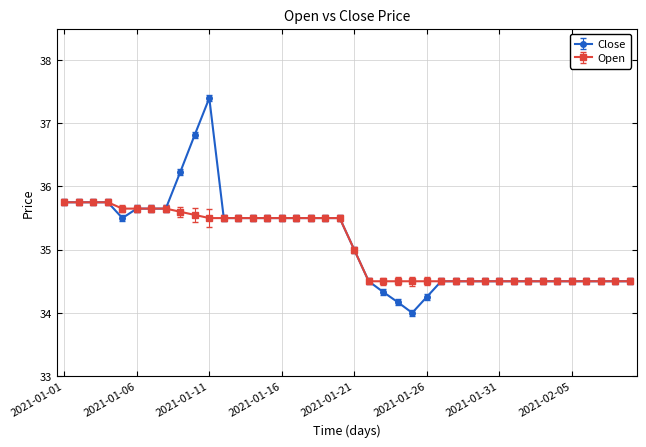

What is the smallest value displayed?

34.0